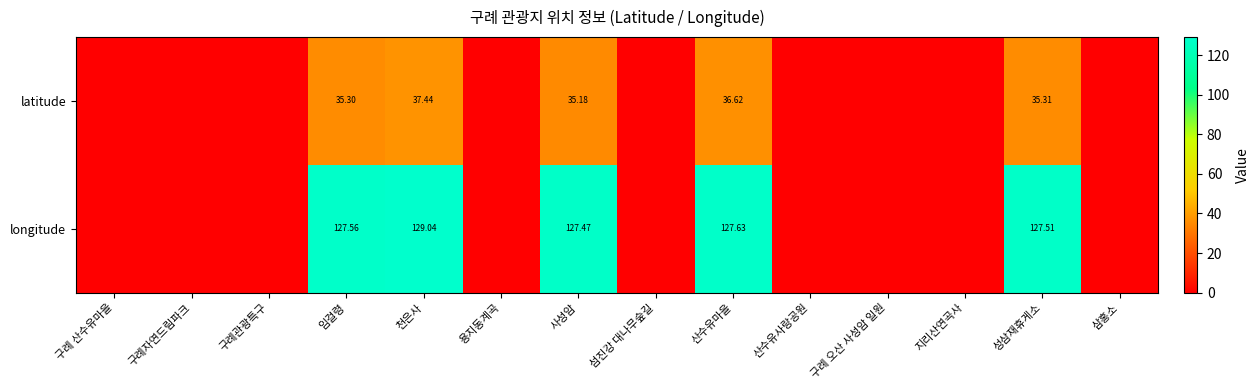

Which series changed the most between 임걸령 and 산수유마을?

latitude